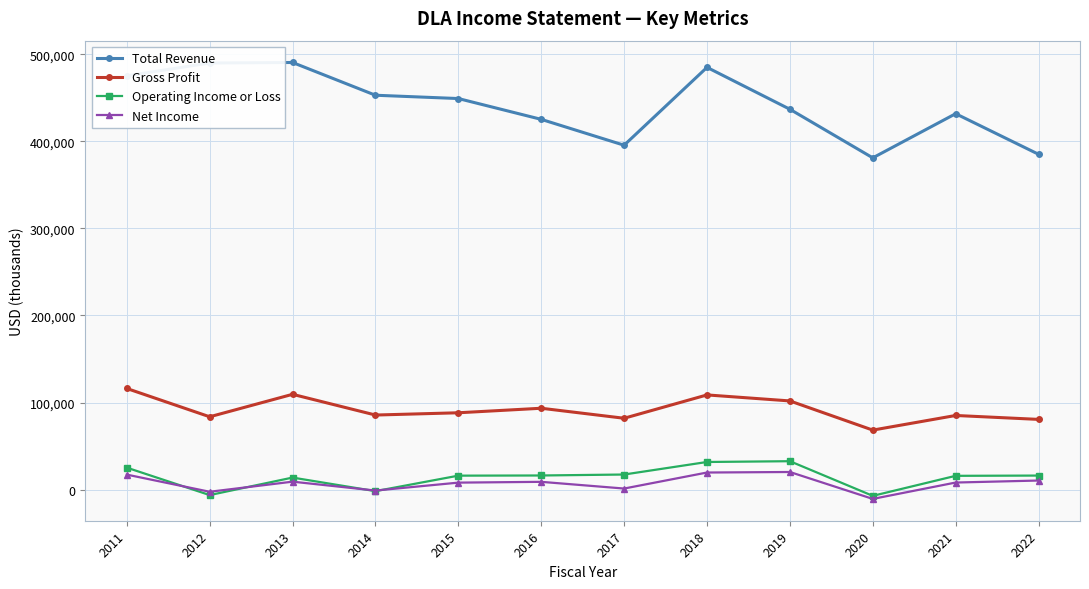

What is the total value across all series at 2018?

645200